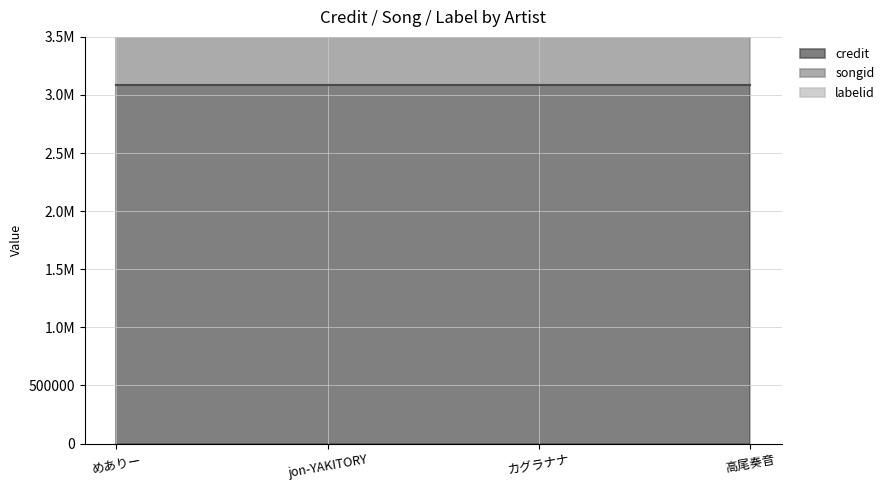

At which category does the chart reach its minimum across all series?

めありー